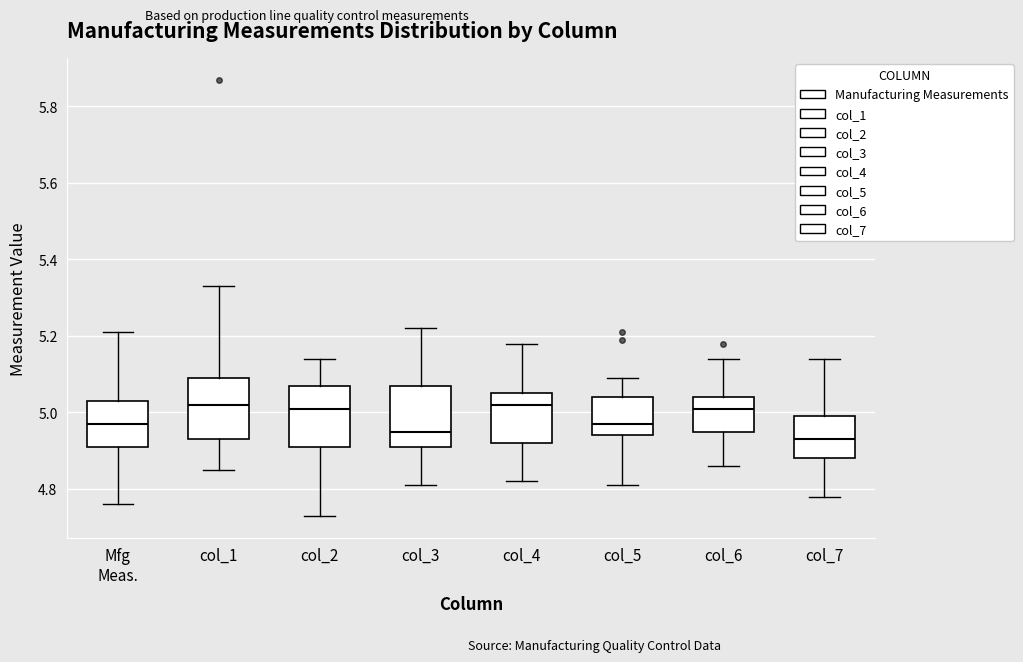

Which box's median line is the lowest?

col_7